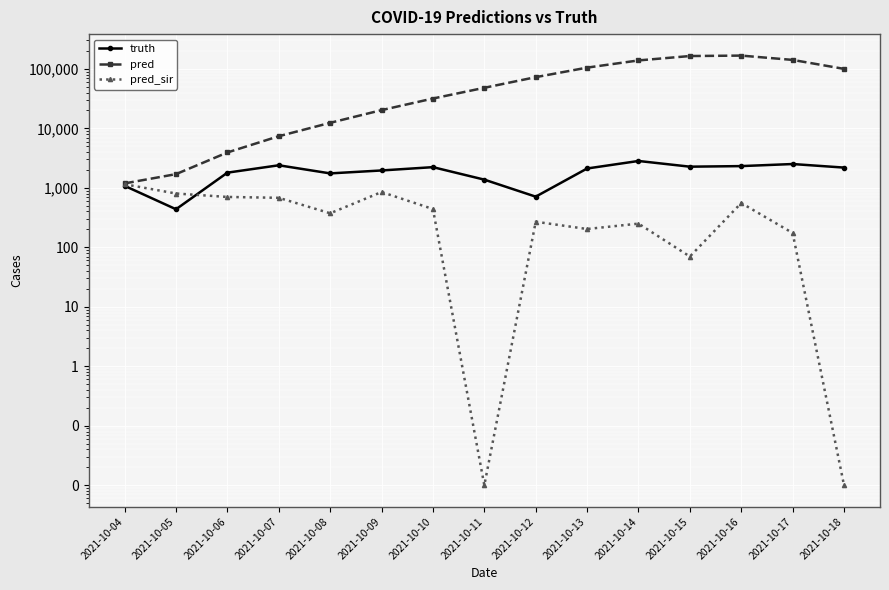

Between 2021-10-10 and 2021-10-11, which is larger?

2021-10-10